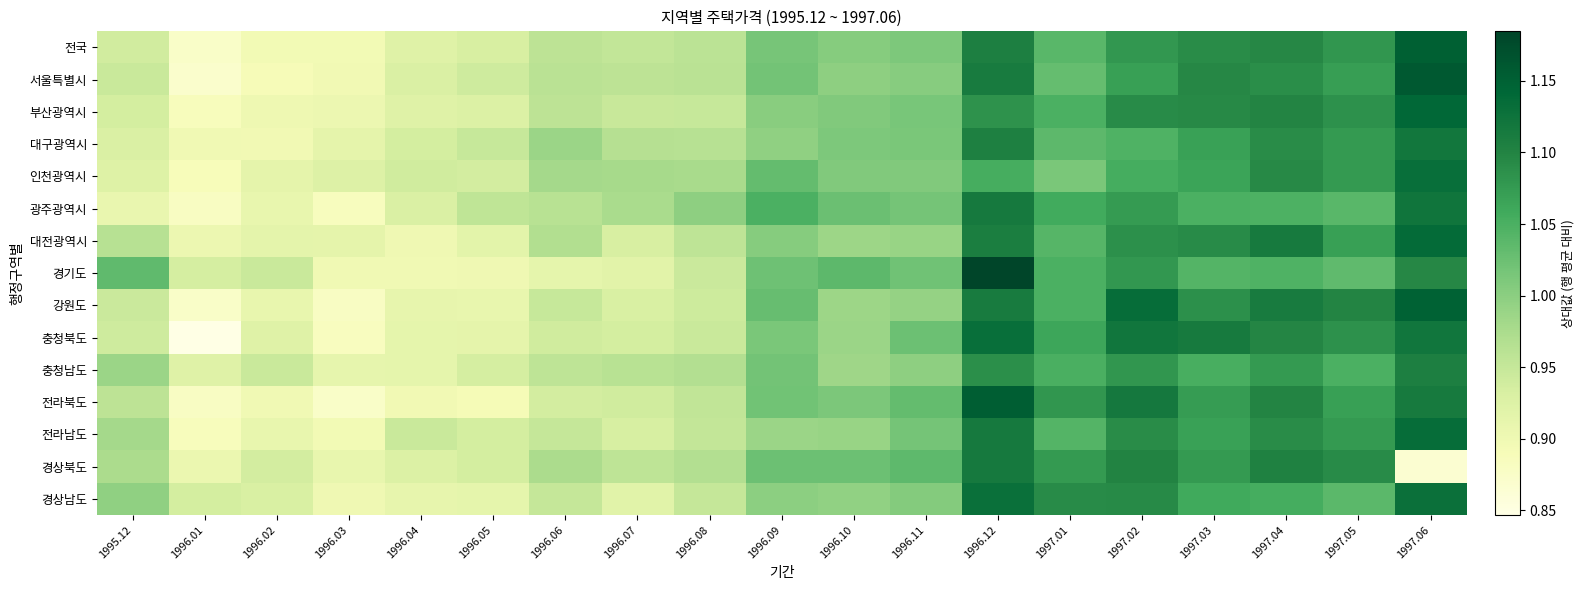

What is the total value across all series at 1995.12?

14.4